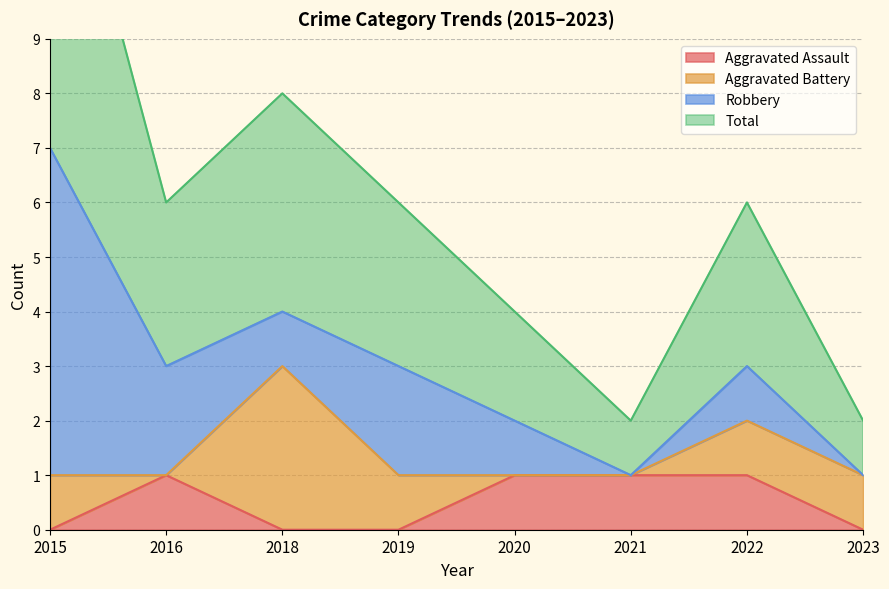

At how many categories does at least one series exceed 6?

1